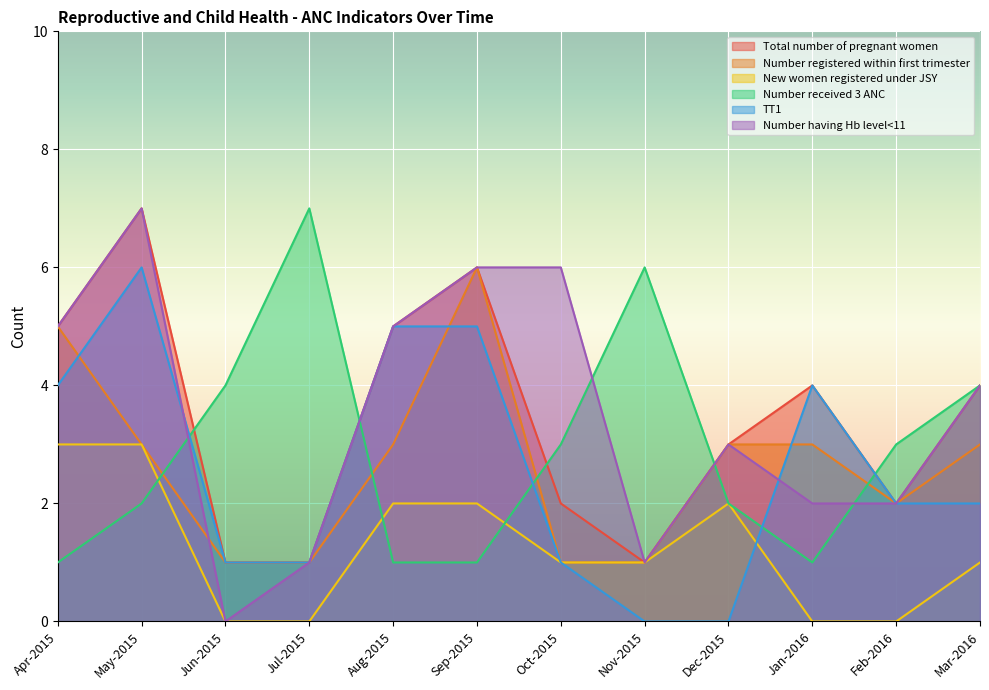

True or false: New women registered under JSY and TT1 cross at least once.

True